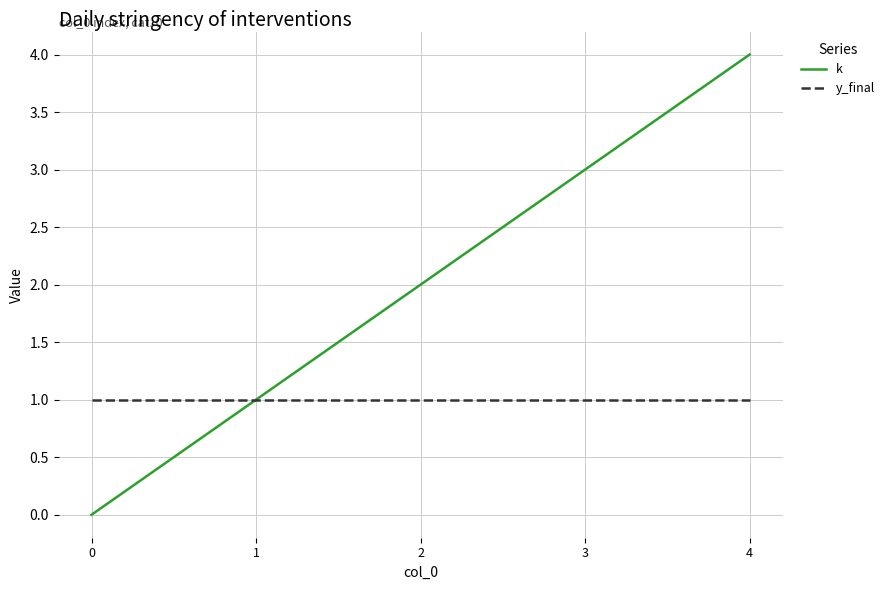

Does the chart display data point markers on the line(s)?

No